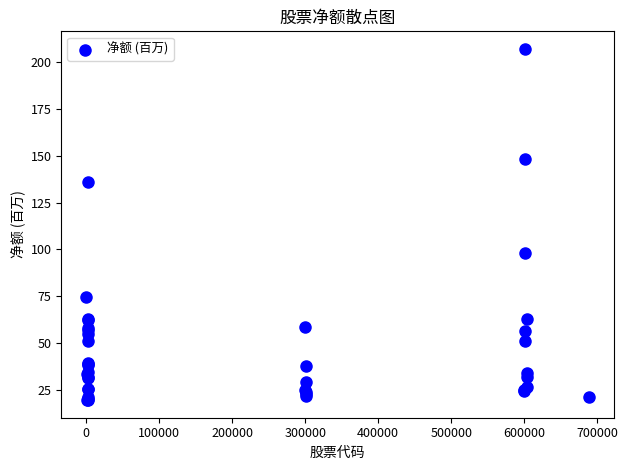

What Y value in the scatter plot is closest to 113?

98.3